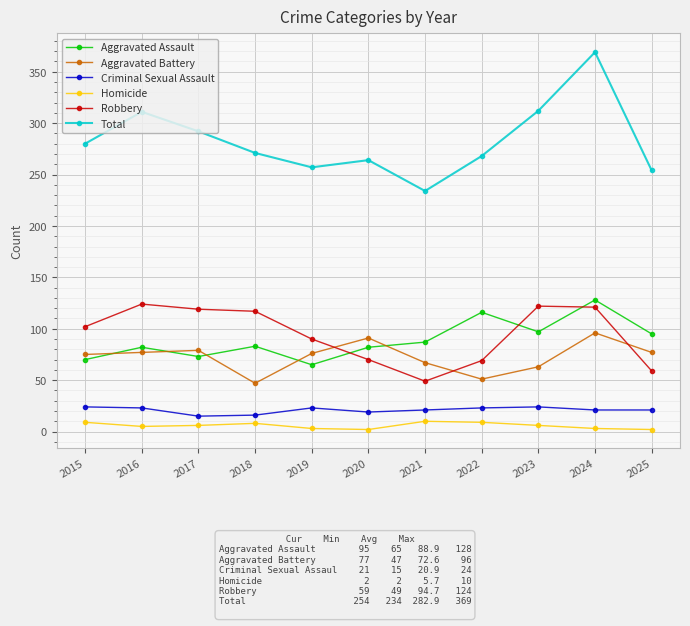

True or false: Homicide and Total cross at least once.

False